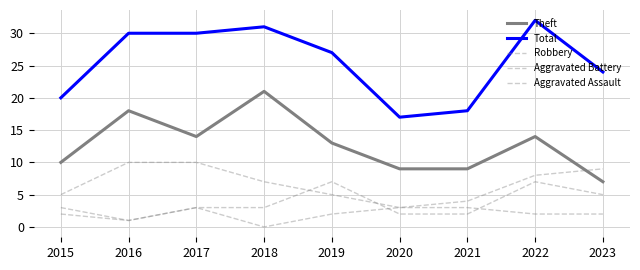

What is the difference between the Aggravated Assault values at 2021 and 2023?

1